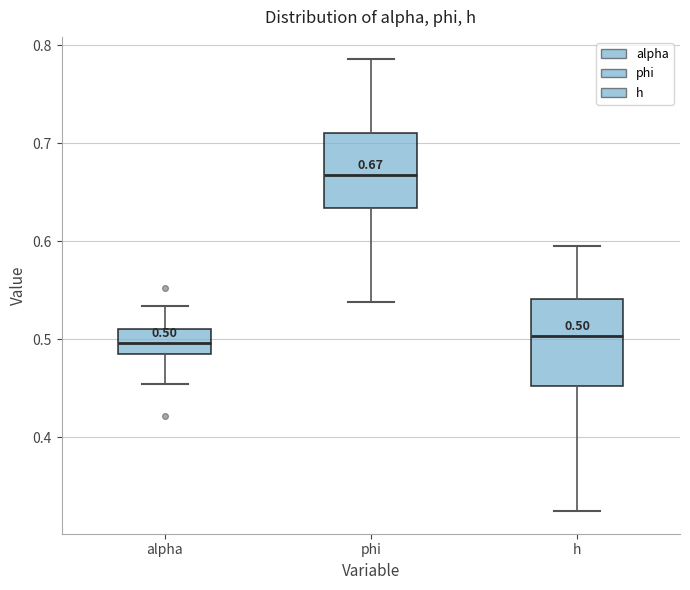

Which box is the tallest, from its lower edge to its upper edge?

h